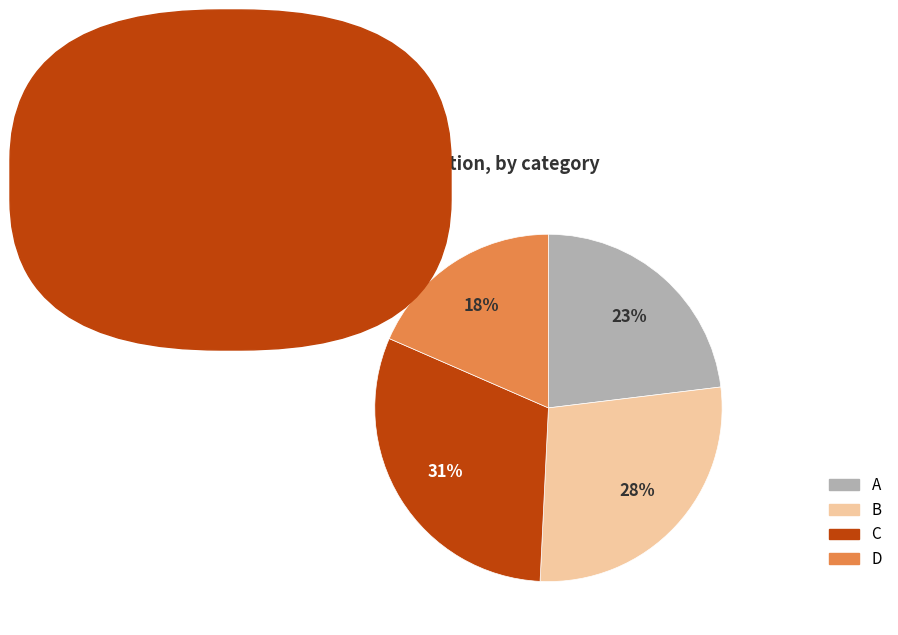

Does B account for over 50% of the chart?

No